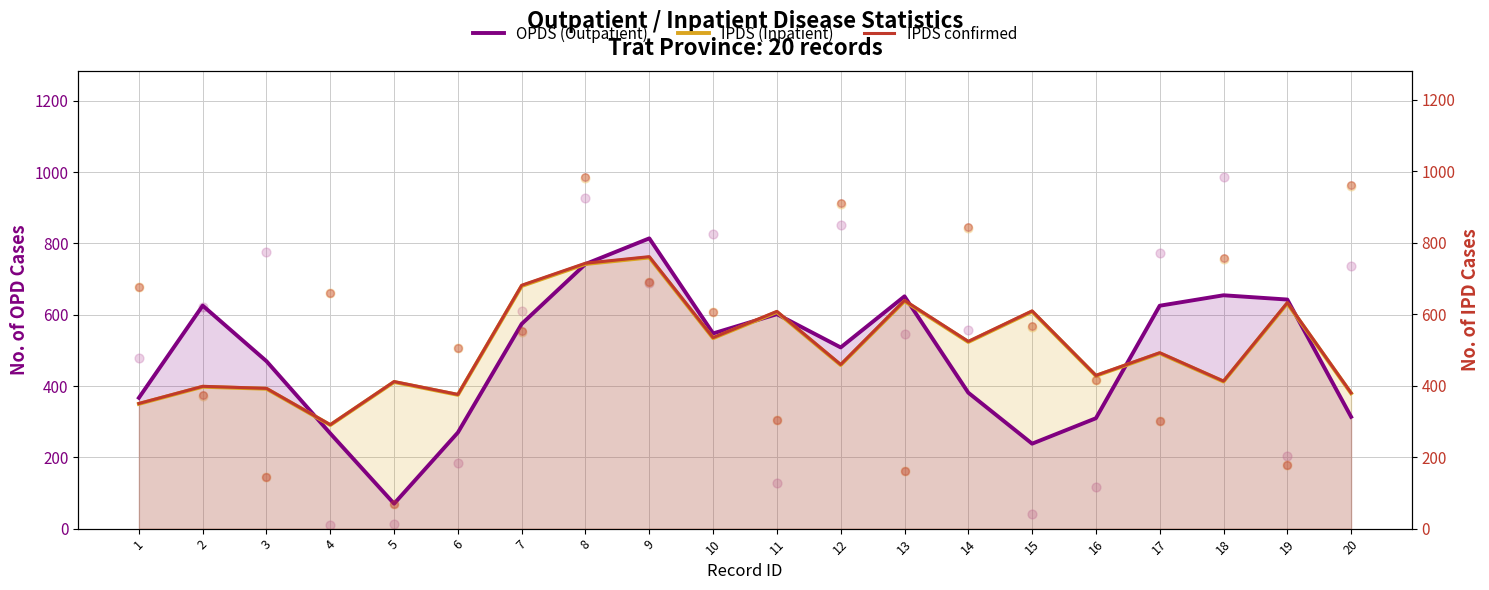

Which series contains the lowest Y value?

OPDS (Outpatient)